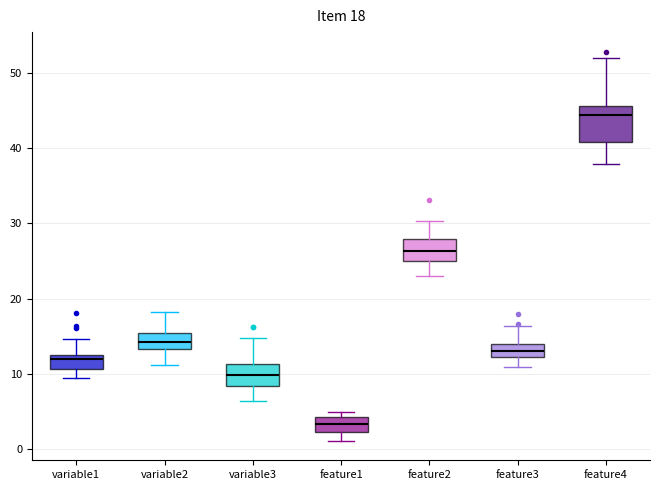

Which box's median line is the lowest?

feature1